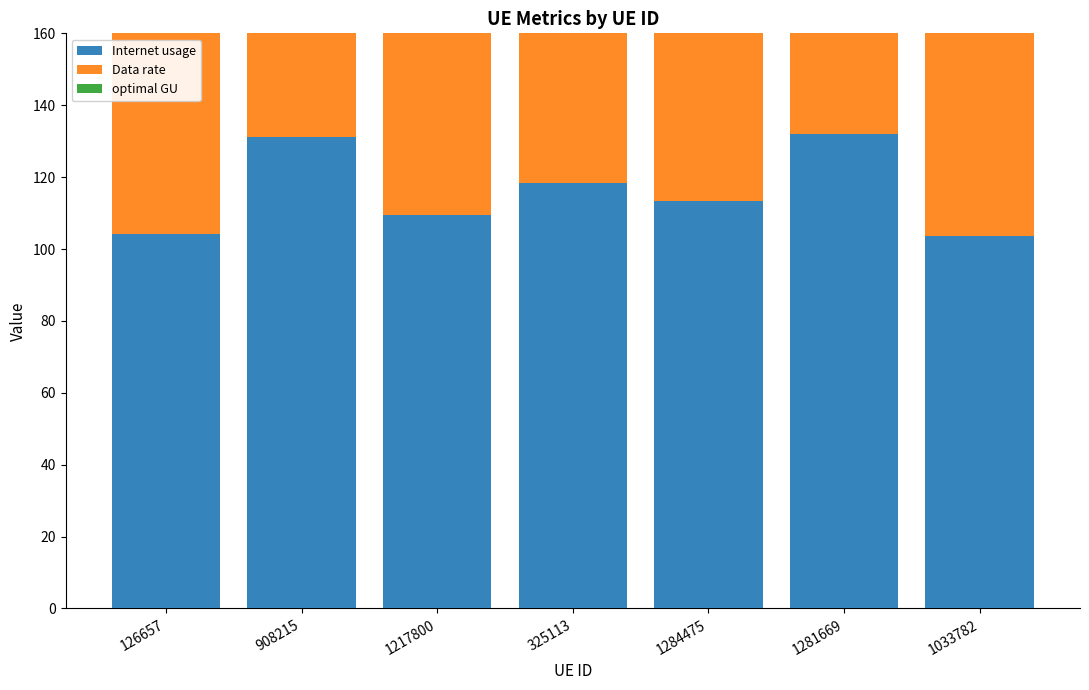

At how many categories does at least one series exceed 107?

5